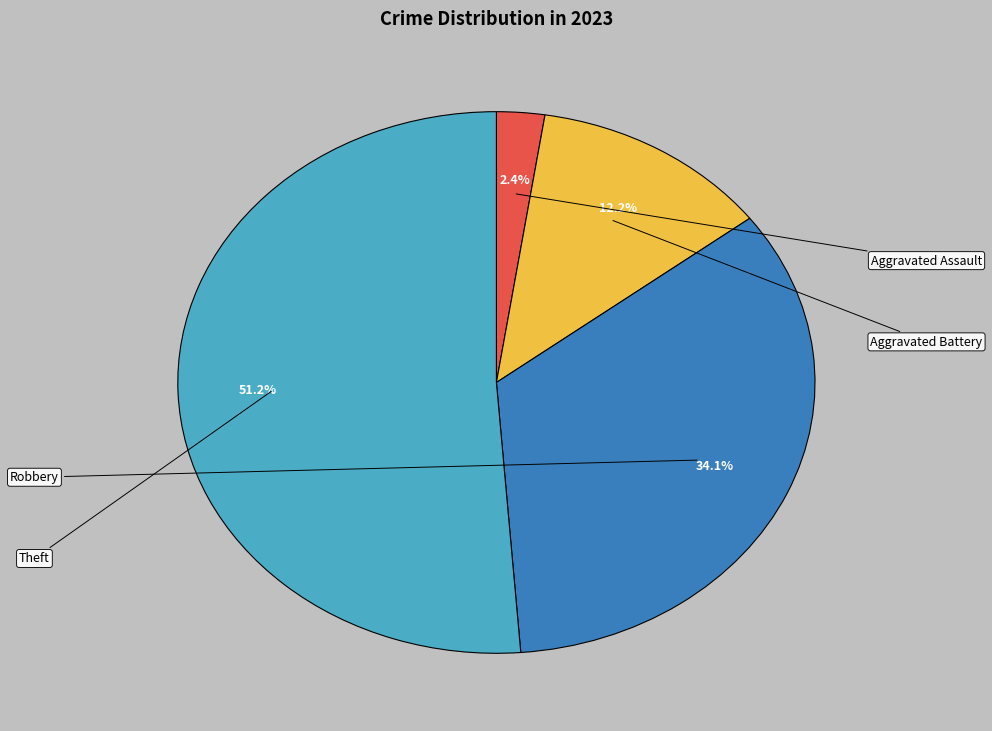

Is it true that Theft is 51% of the pie?

True